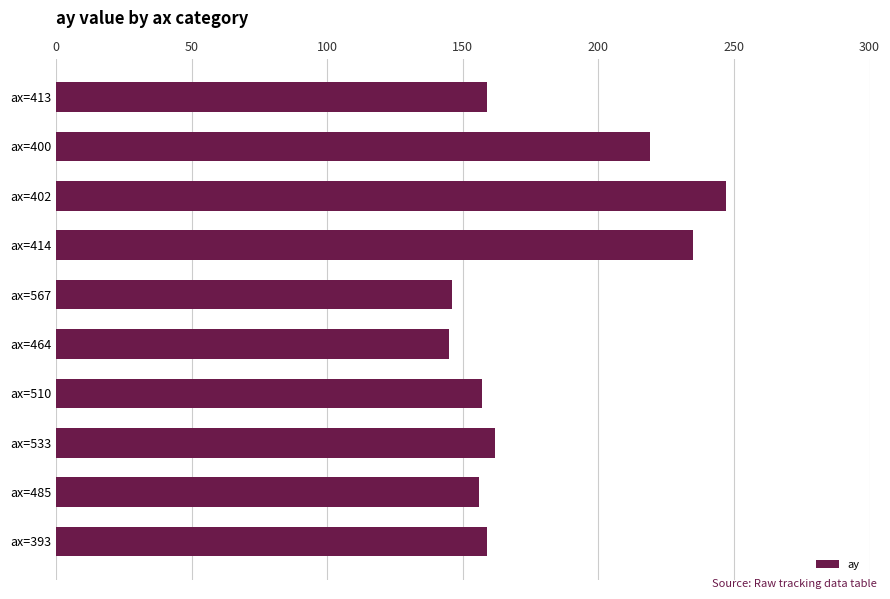

What is the difference between the maximum and second lowest values?

101